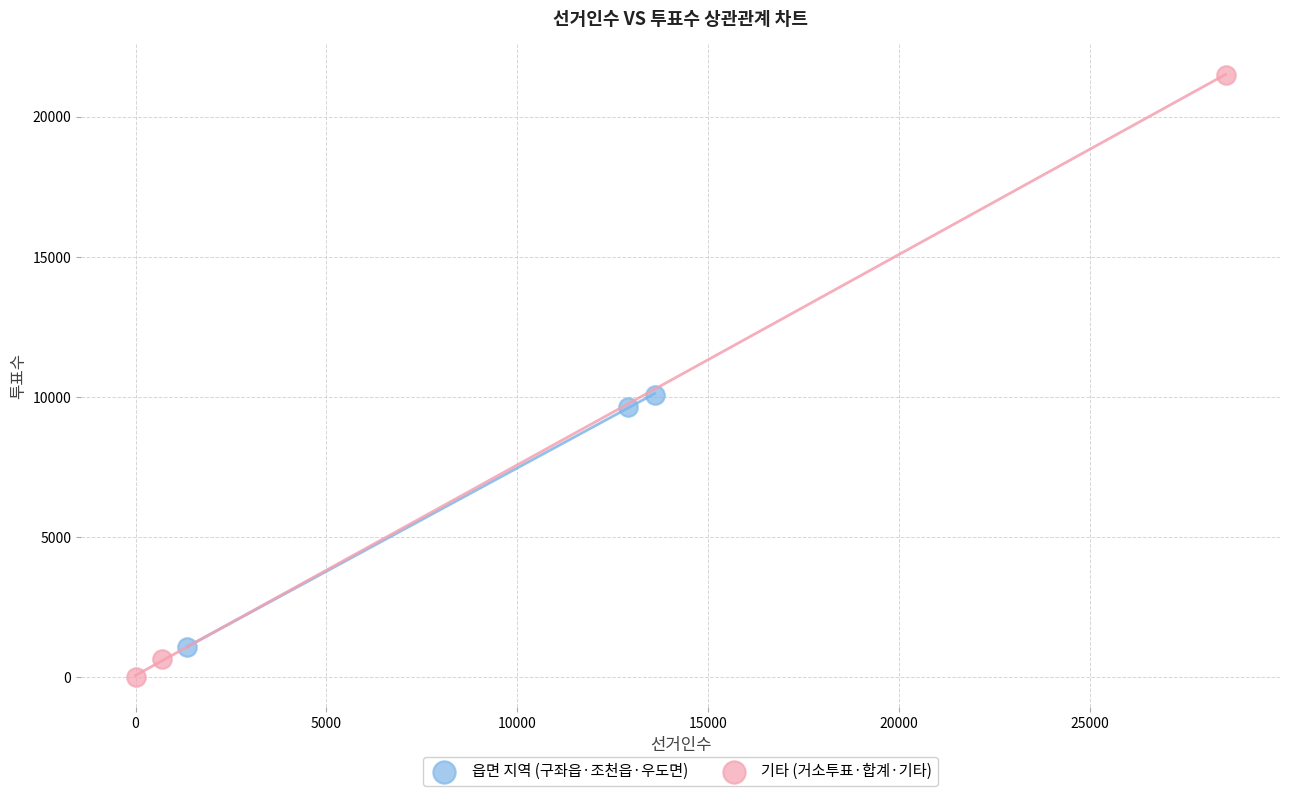

Which series reaches the maximum Y coordinate?

기타 (거소투표·합계·기타)